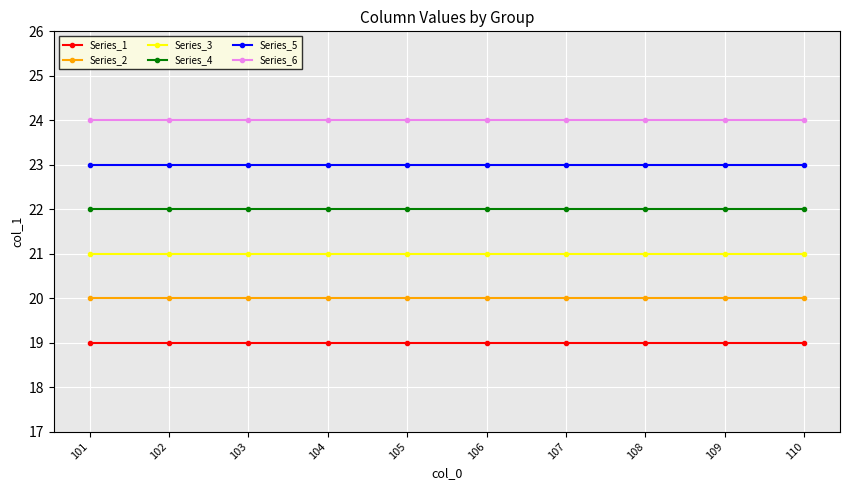

Is this an area chart (filled region under the line)?

No